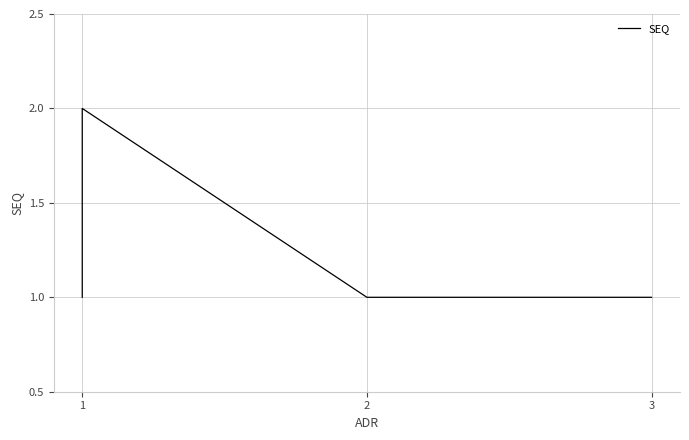

Is it true that the value at 2 is 2?

False